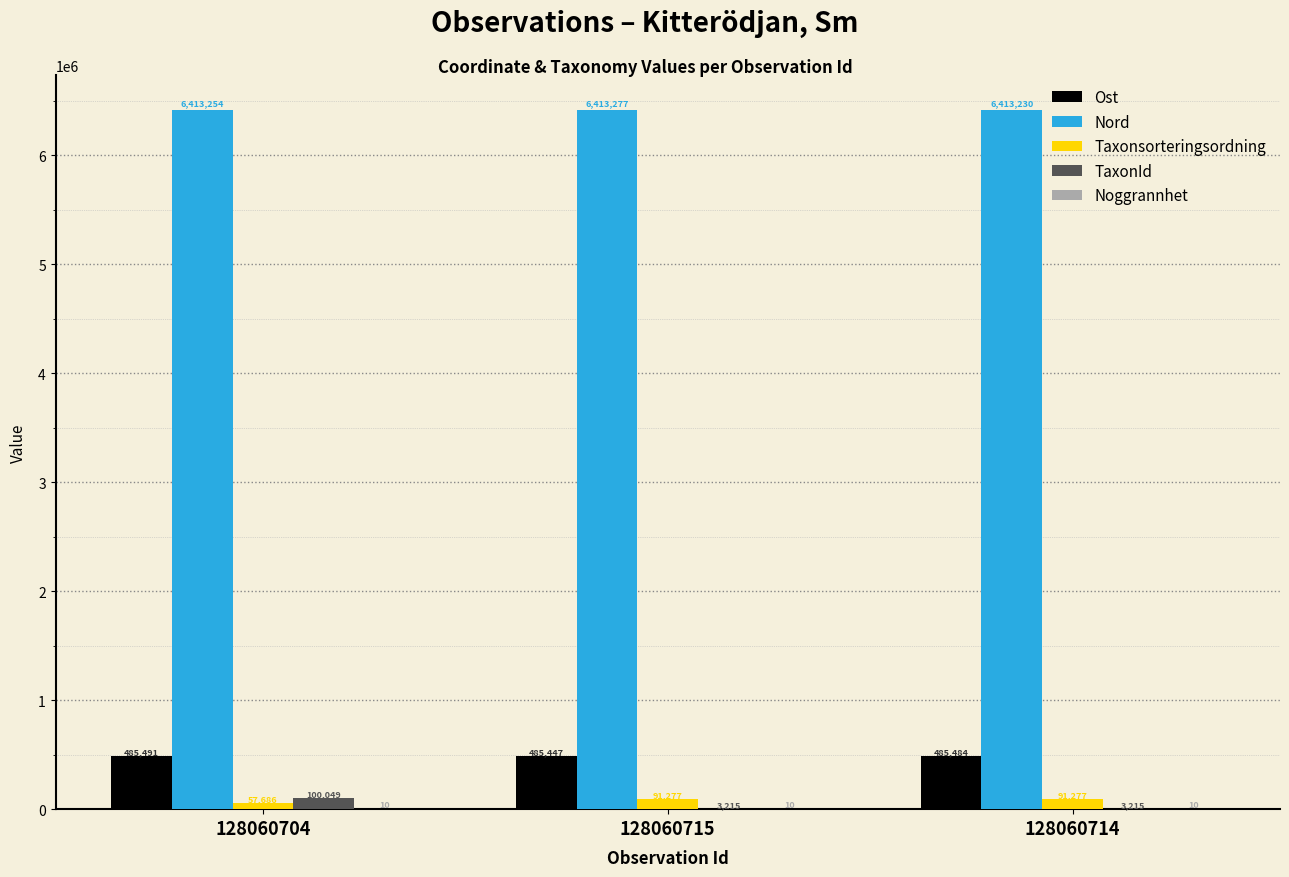

What is the sum of all Ost values?

1456422